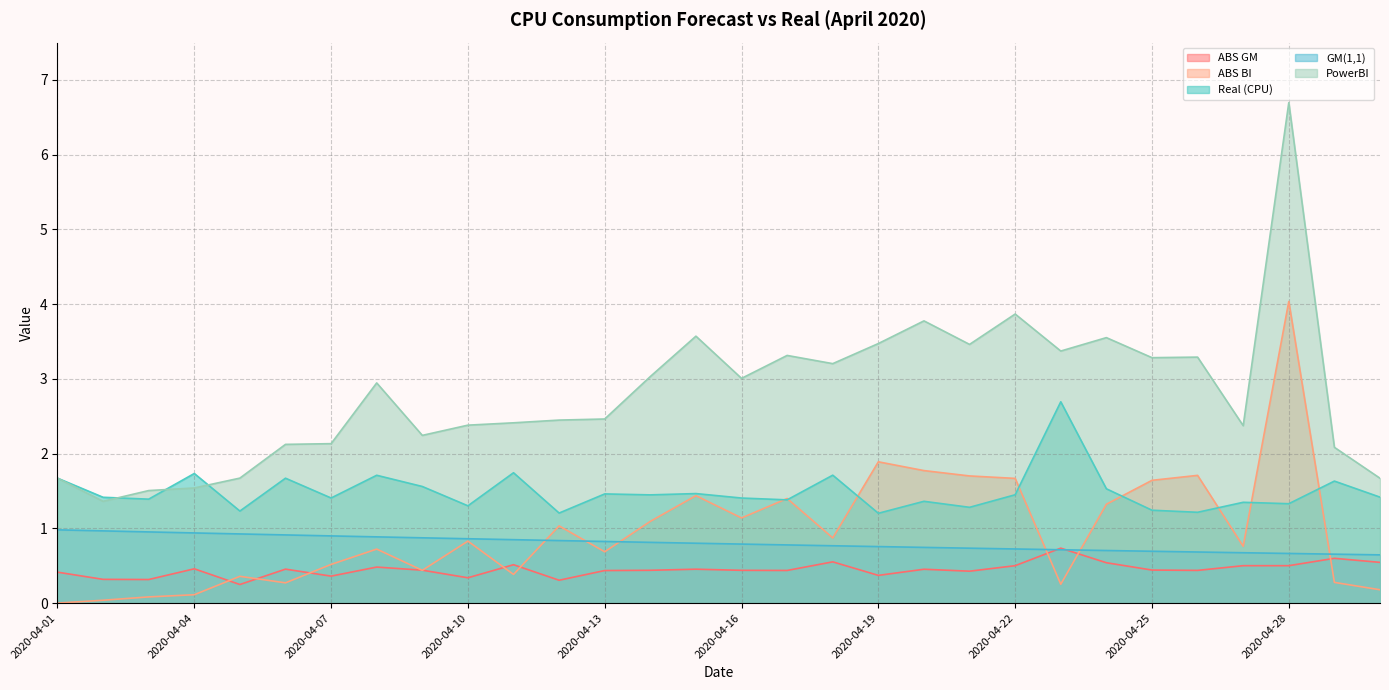

List the series in order of their peak value, lowest first.

ABS GM, GM(1,1), Real (CPU), ABS BI, PowerBI